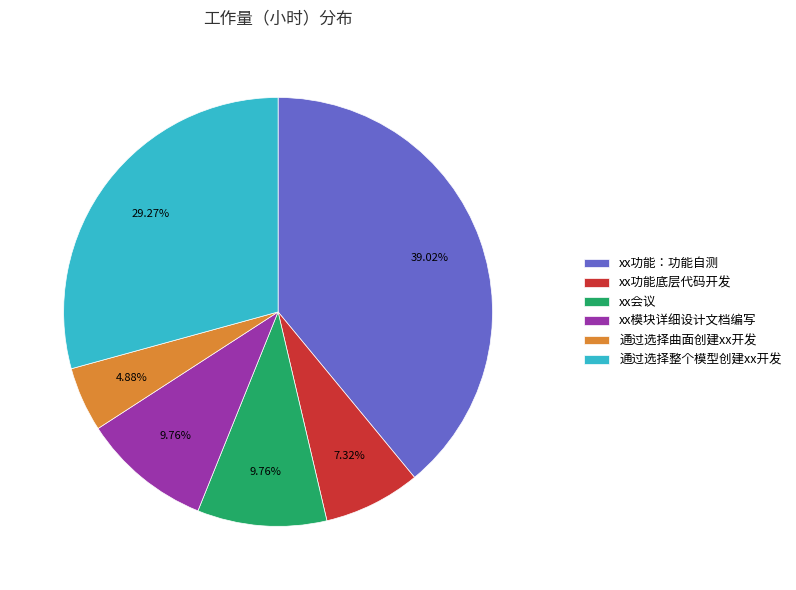

To the nearest percent, what portion does xx功能：功能自测 represent?

39%